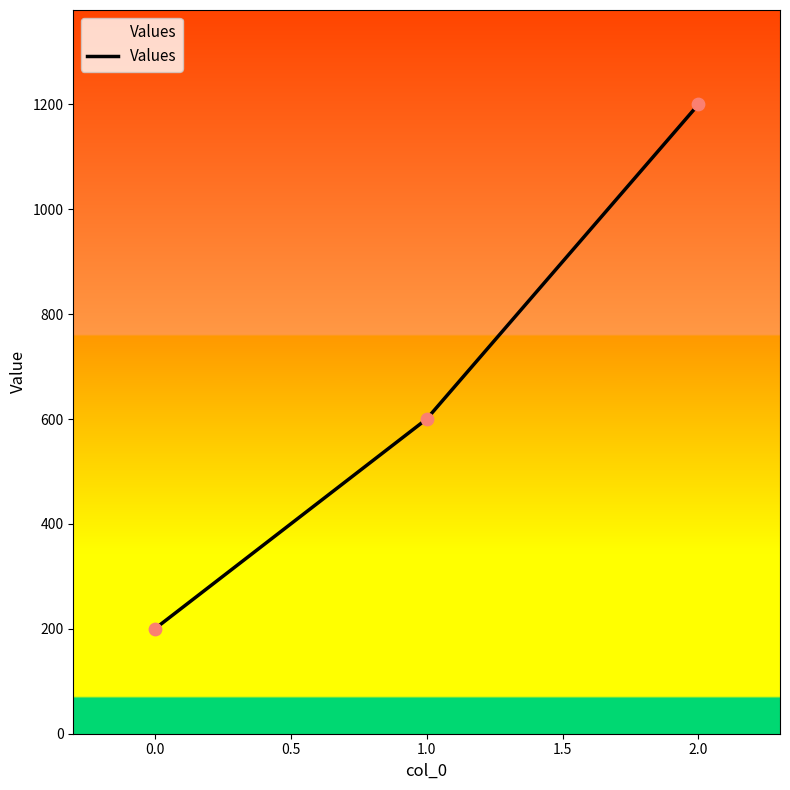

Between 1.0 and 0.0, which is larger?

1.0